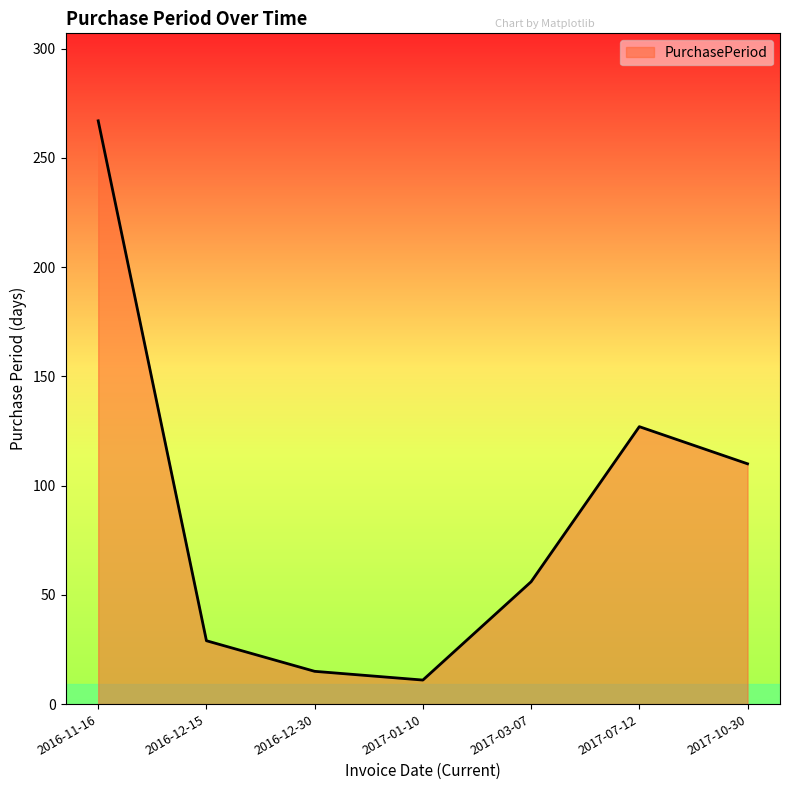

Rank the categories by value from highest to lowest.

2016-11-16, 2017-07-12, 2017-10-30, 2017-03-07, 2016-12-15, 2016-12-30, 2017-01-10